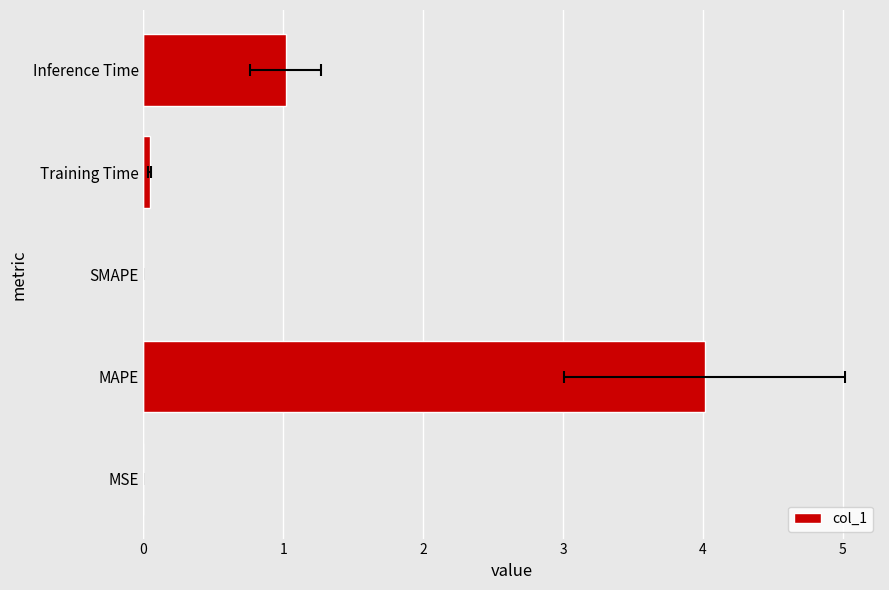

The chart shows a value of 1.0 at Inference Time. True or false?

True